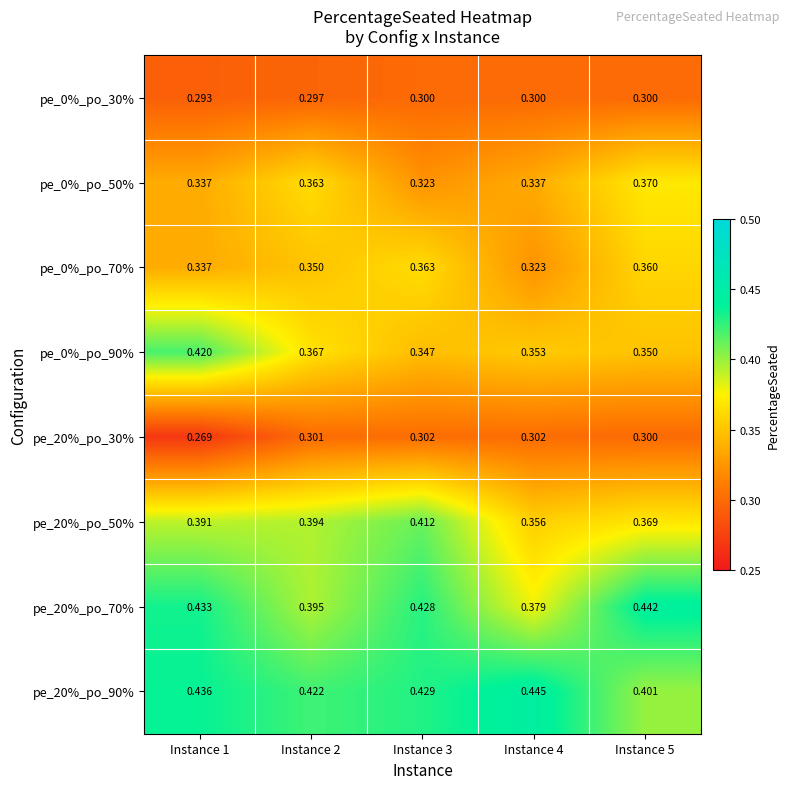

Is the value of pe_0%_po_50% at Instance 5 greater than the value of pe_0%_po_90% at Instance 3?

Yes